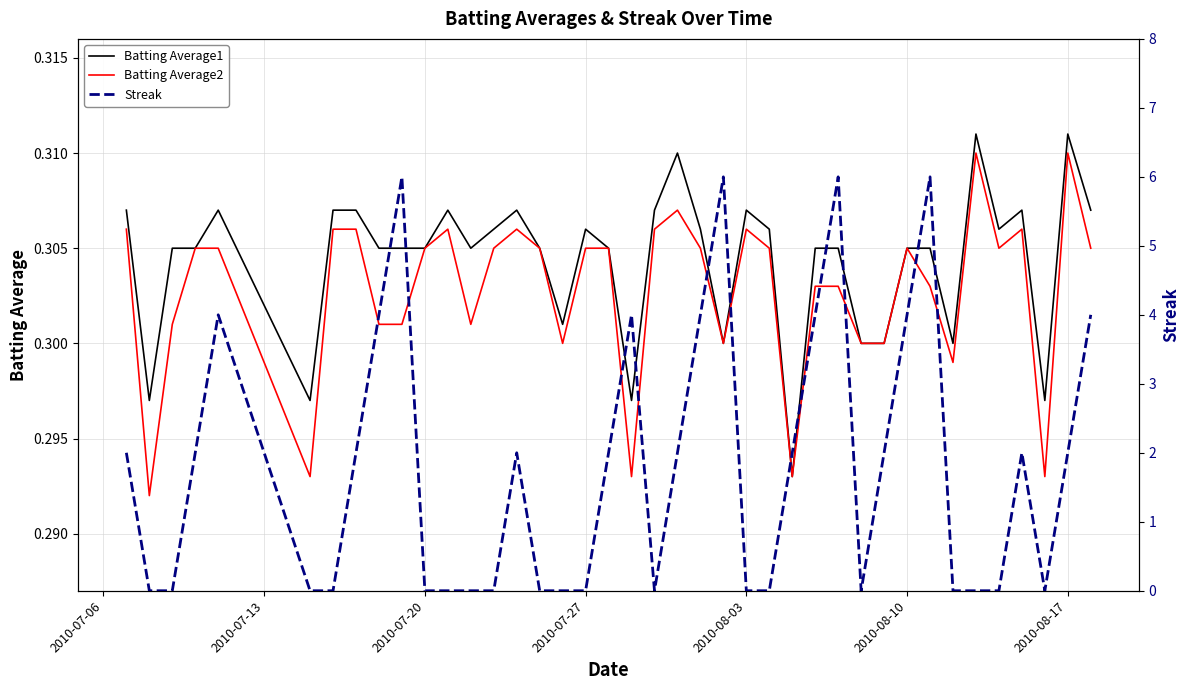

True or false: Batting Average2 and Batting Average1 intersect in this chart.

False